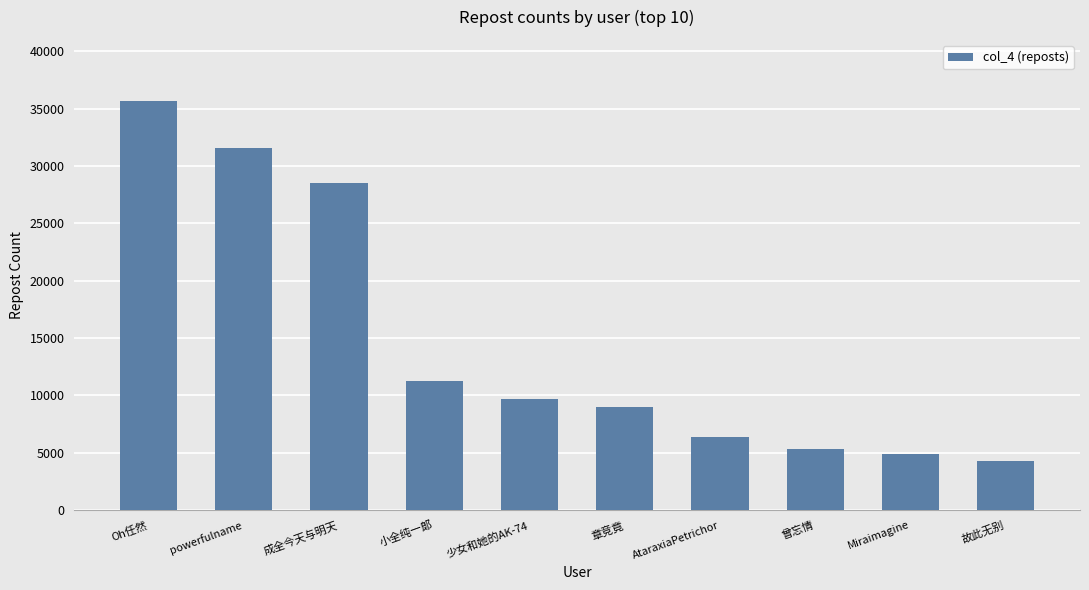

At which category does the chart reach its minimum across all series?

故此无别